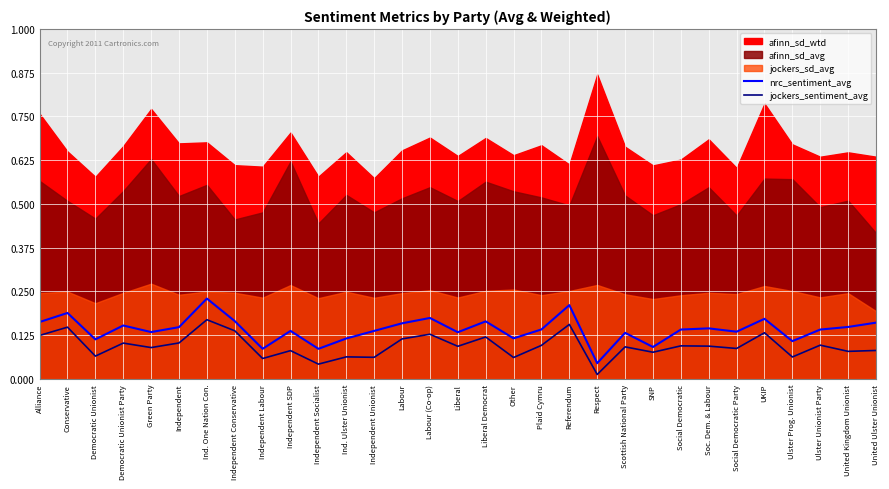

True or false: jockers_sentiment_avg has more than 1 interior local peaks.

True